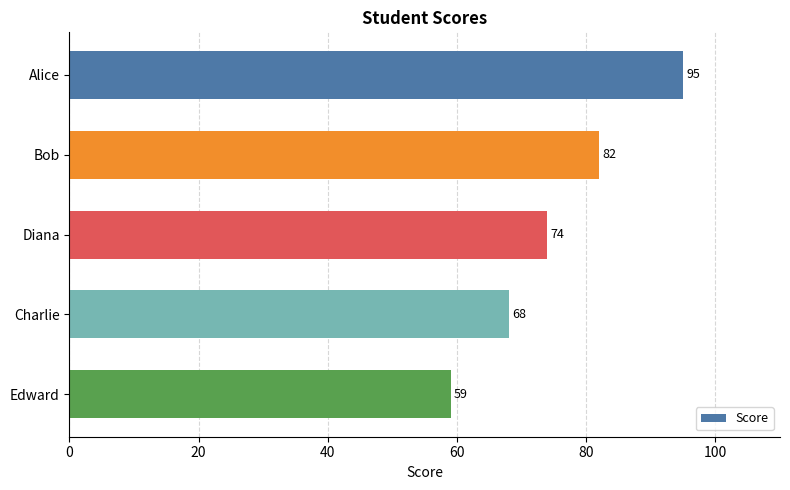

What is the maximum value shown in the chart?

95